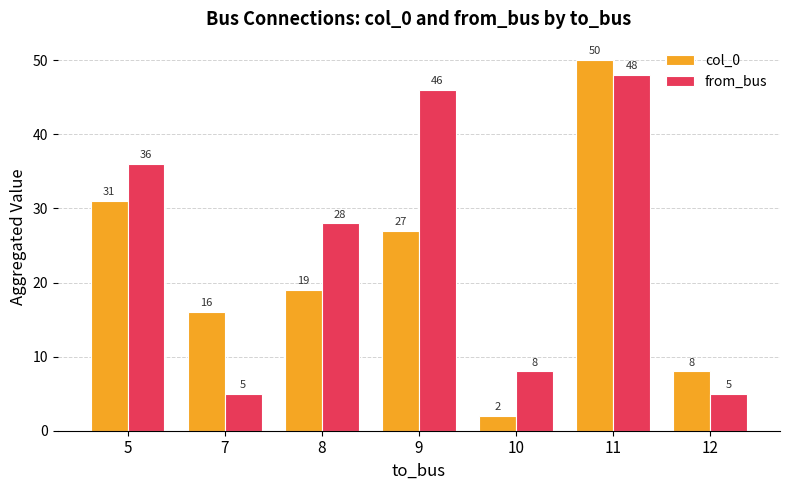

What are all the series names shown in the legend?

col_0, from_bus